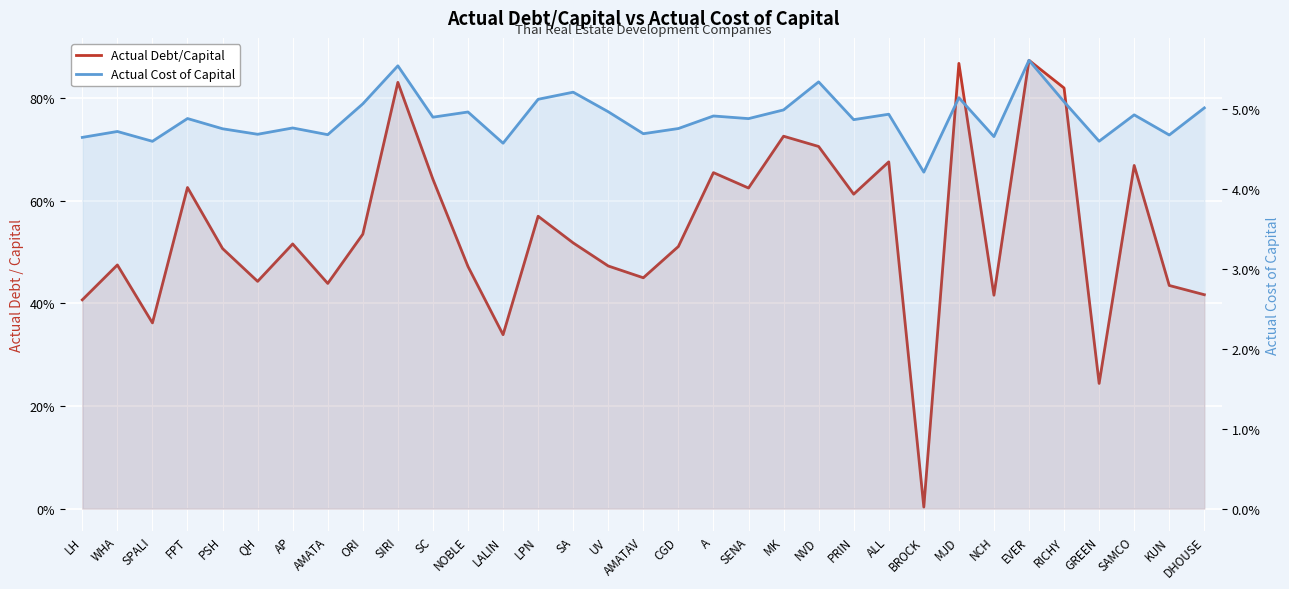

What is the total value across all series at AMATA?

0.5